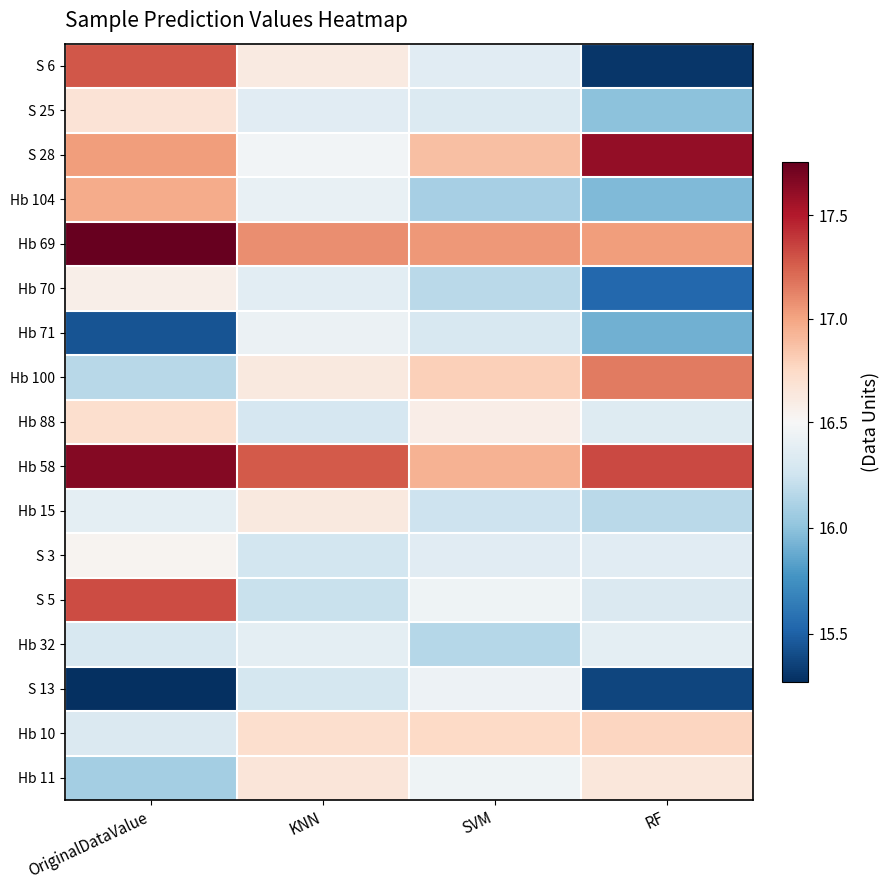

At which category does the chart reach its minimum across all series?

OriginalDataValue